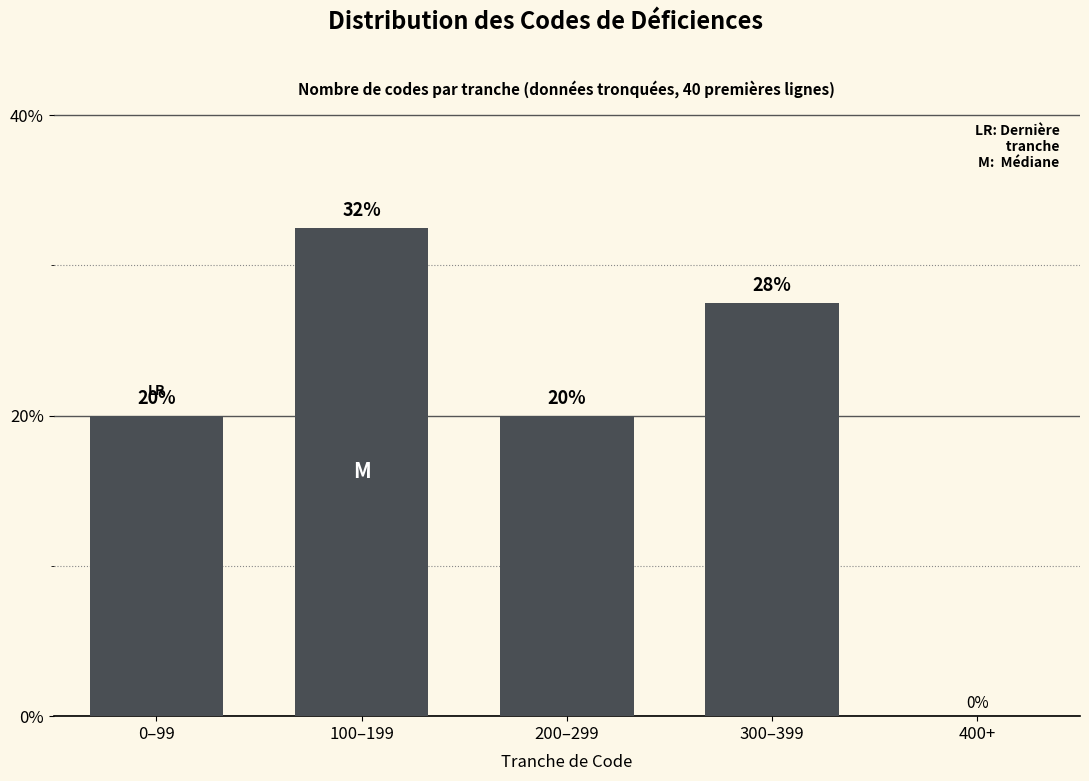

Is it true that the value at 0–99 is 20.0?

True